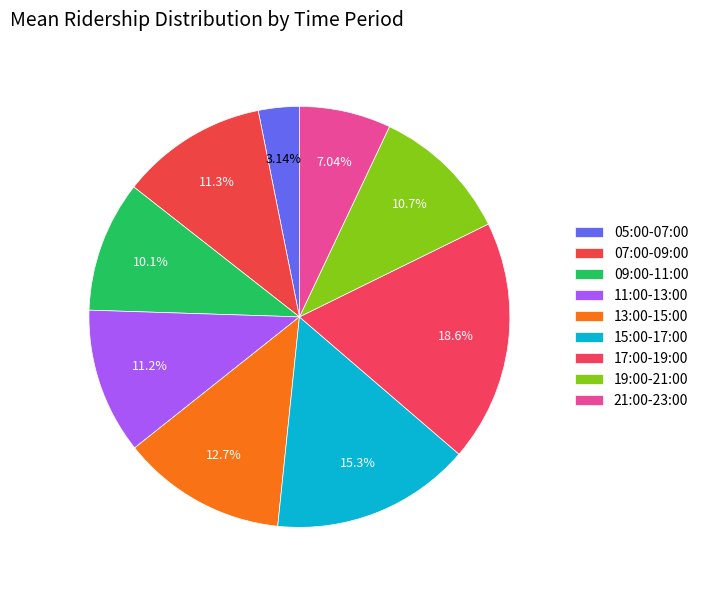

How many slices are in this pie chart?

9